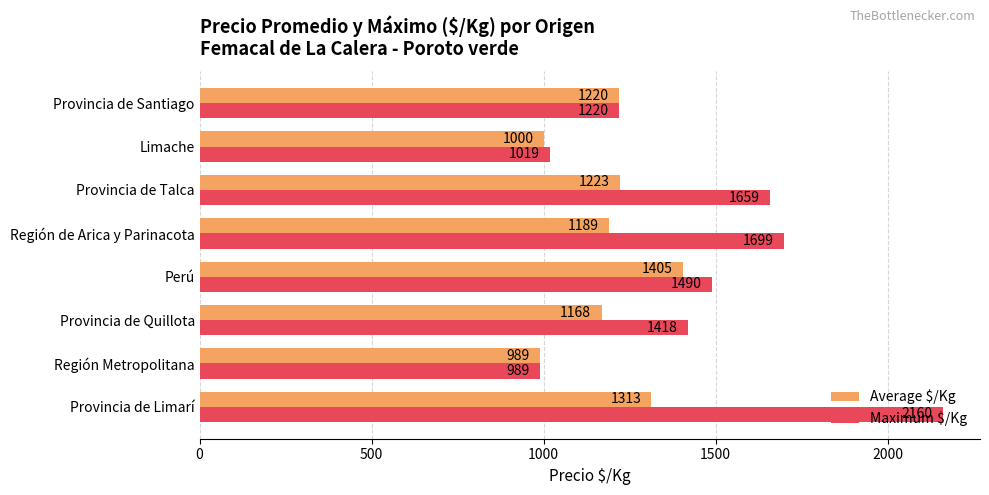

The Average $/Kg series shows 1220.0 at Provincia de Santiago. True or false?

True